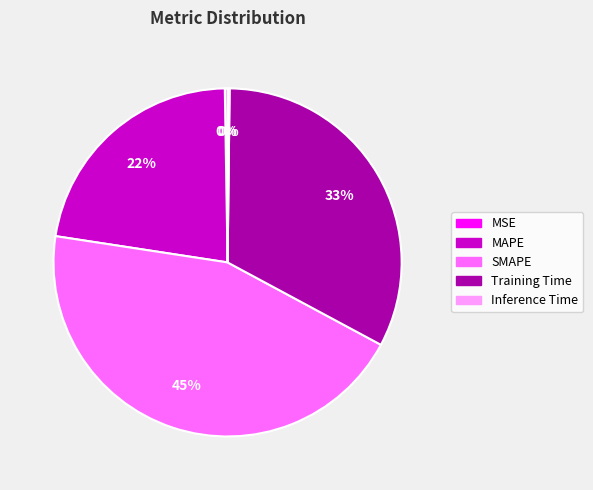

Do MAPE and SMAPE together represent more than half of the pie?

Yes